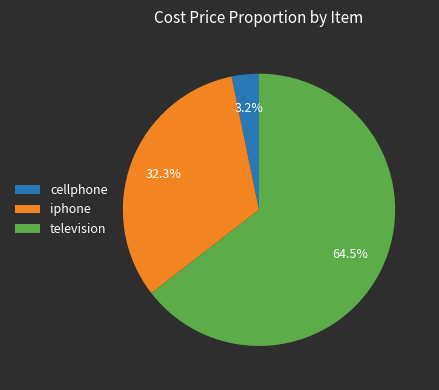

What percentage do television and cellphone together represent?

67.7%